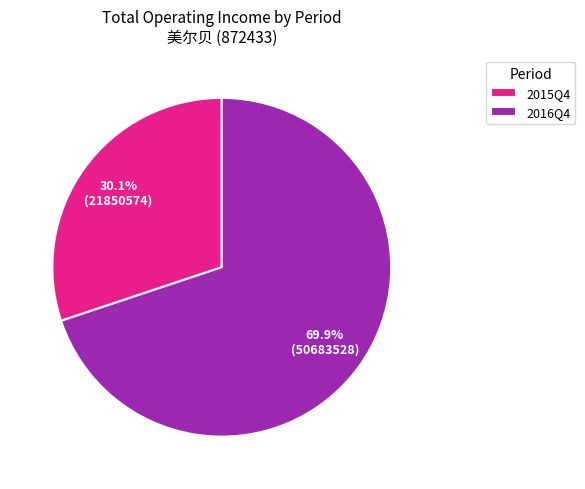

Count the number of slices in the pie.

2